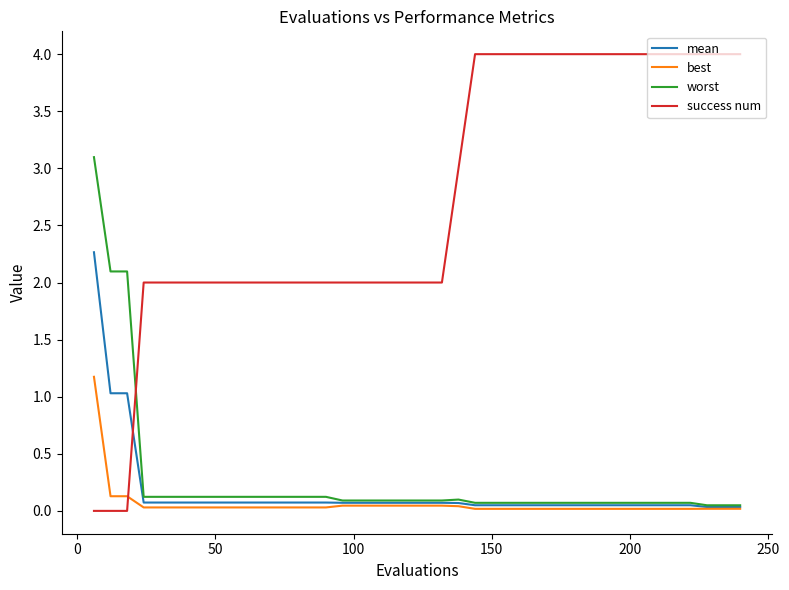

How many series are shown in this chart?

4